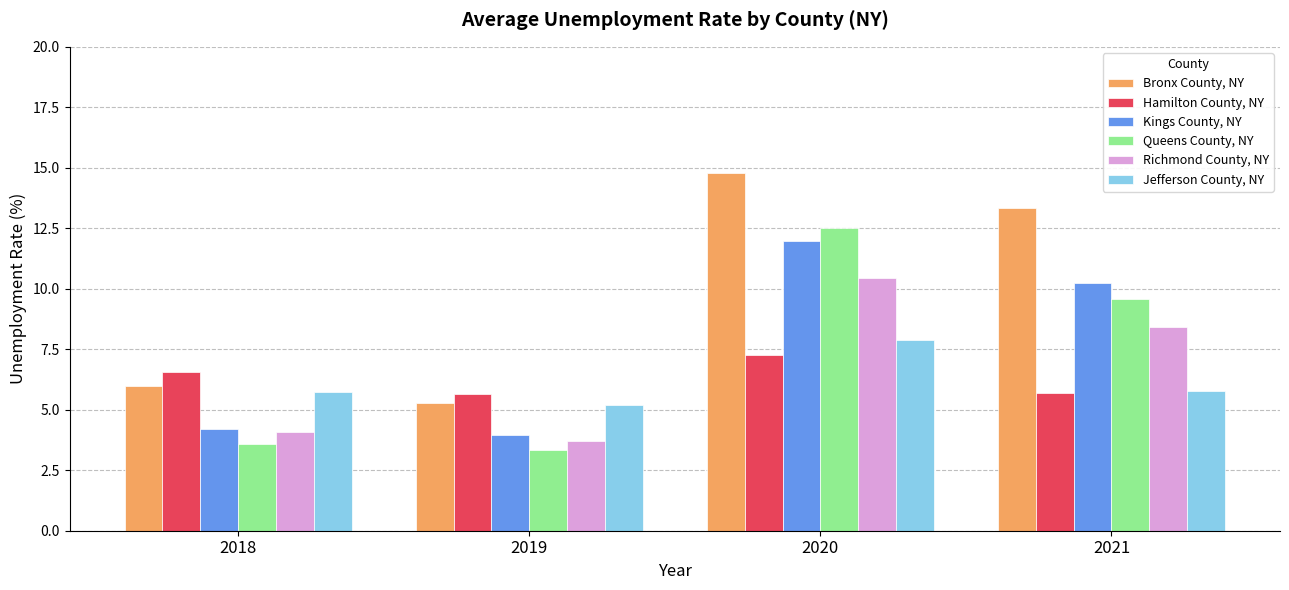

What is the difference between the maximum and minimum values in the Queens County, NY series?

9.2